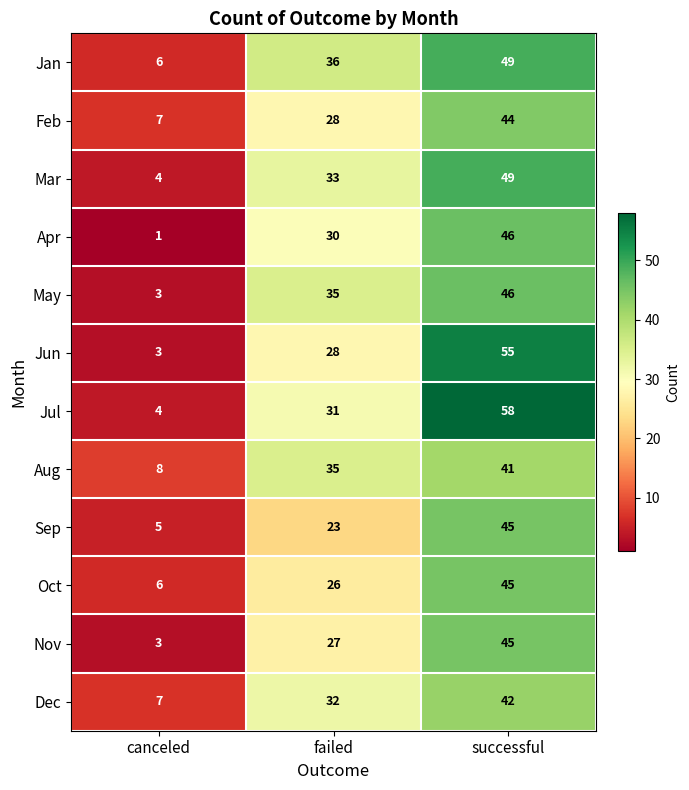

List the labels in order of Sep value, smallest first.

canceled, failed, successful